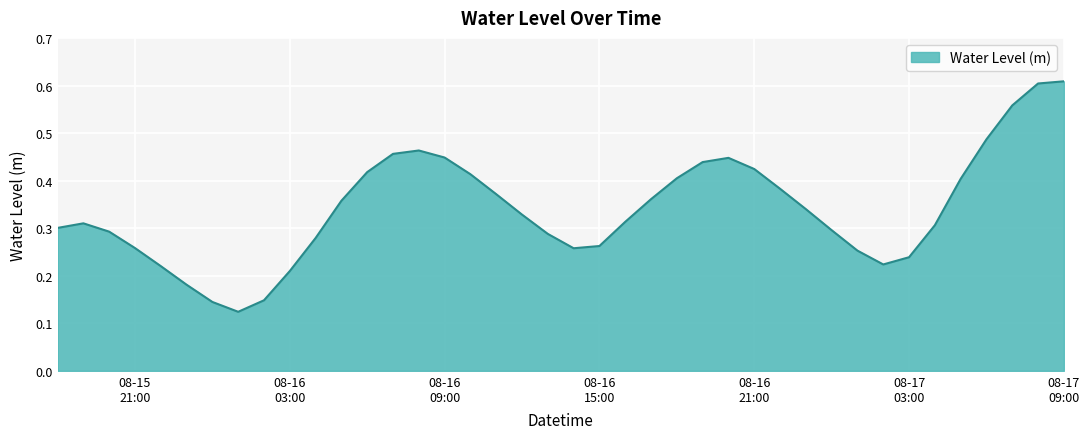

How many interior local peaks (higher than both neighbors) does the data have?

3